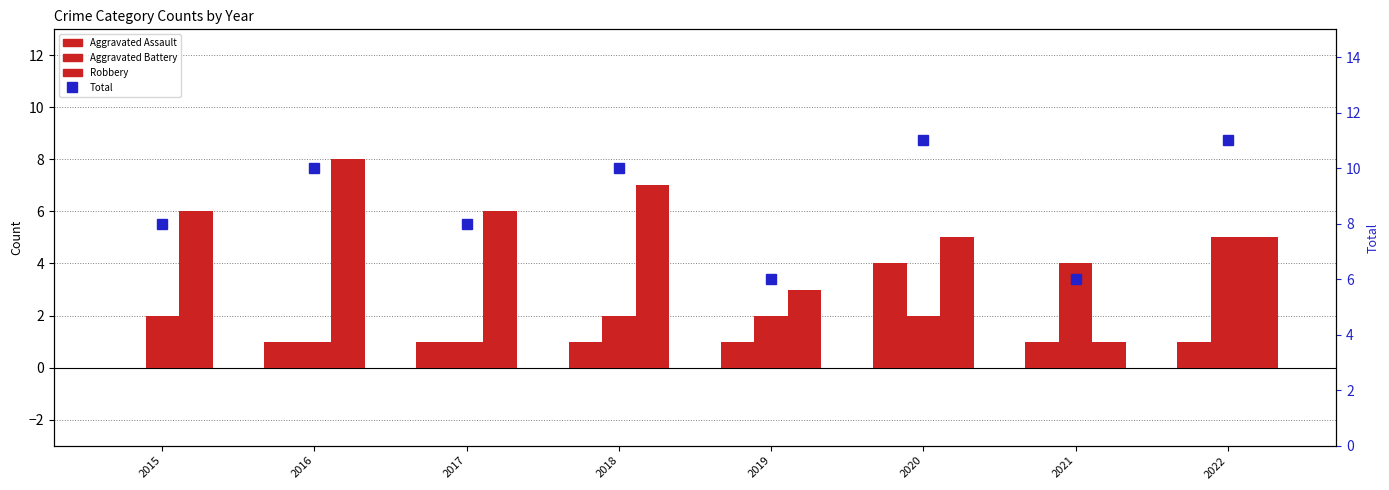

How many distinct data groups are displayed?

4